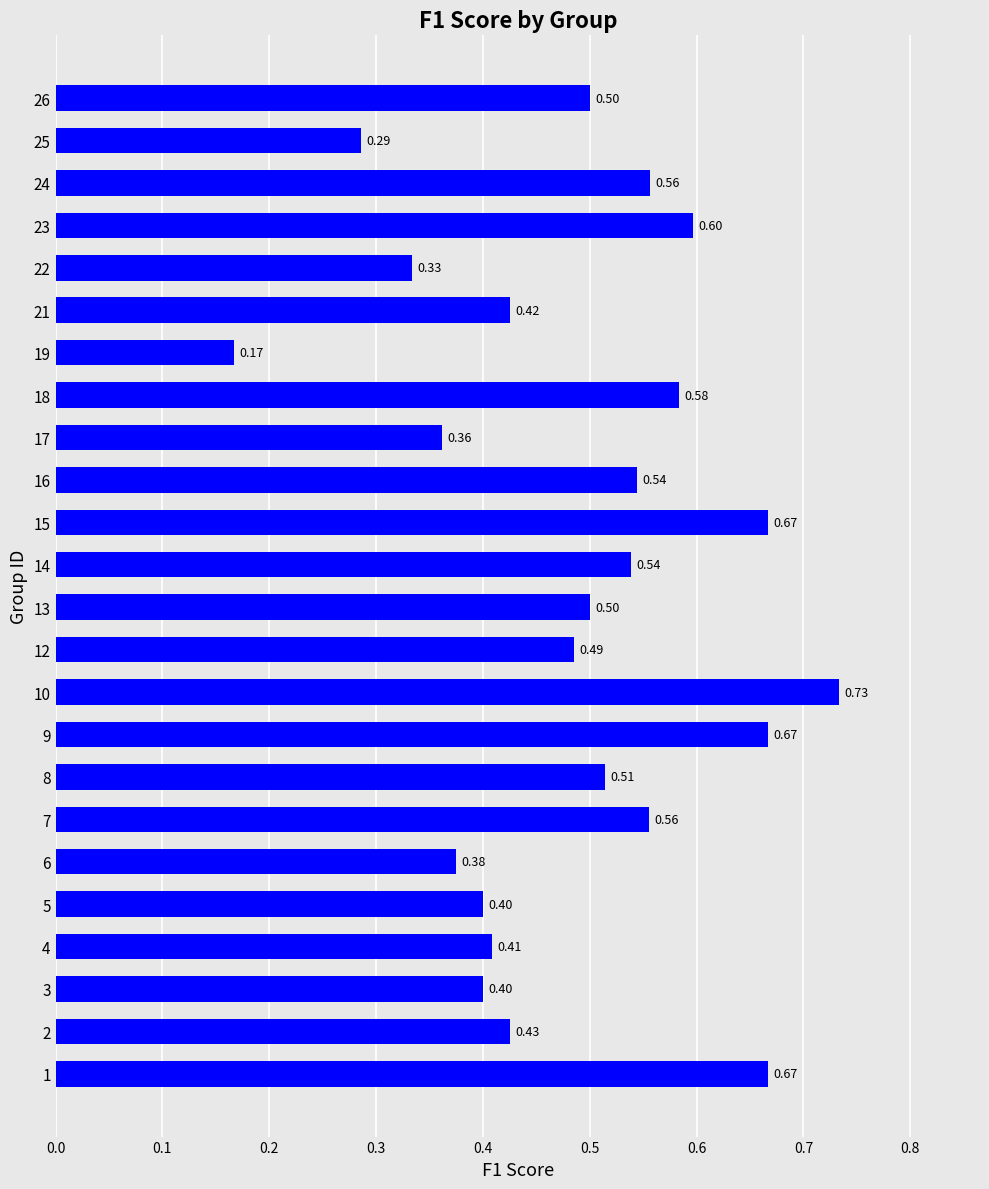

Between 12 and 14, which is larger?

14